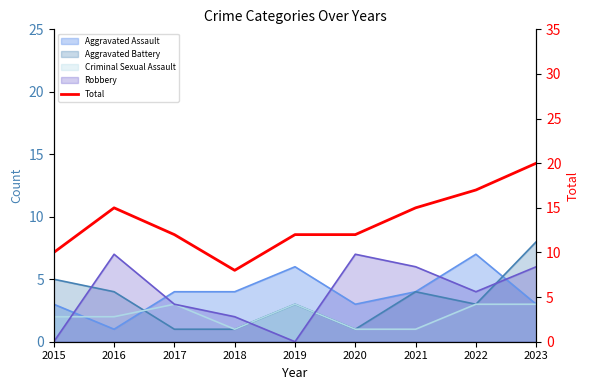

Rank the categories by value from lowest to highest.

2018, 2015, 2017, 2019, 2020, 2016, 2021, 2022, 2023